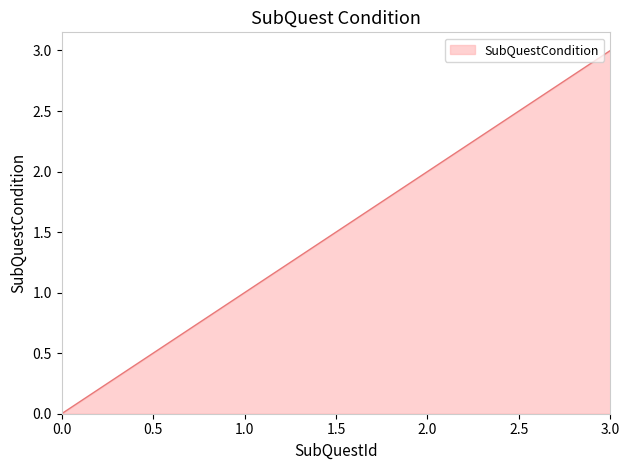

What is the difference between the maximum and minimum values?

3